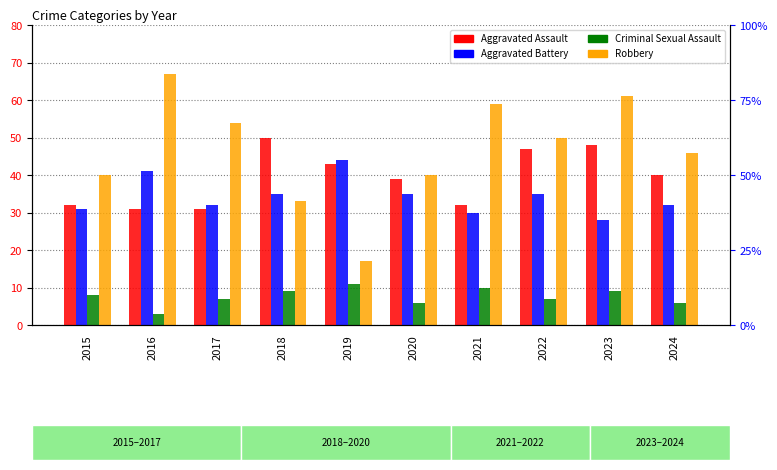

Reading left to right, transcribe all the data shown in this chart.

Aggravated Assault: 32	31	31	50	43	39	32	47	48	40
Aggravated Battery: 31	41	32	35	44	35	30	35	28	32
Criminal Sexual Assault: 8	3	7	9	11	6	10	7	9	6
Robbery: 40	67	54	33	17	40	59	50	61	46